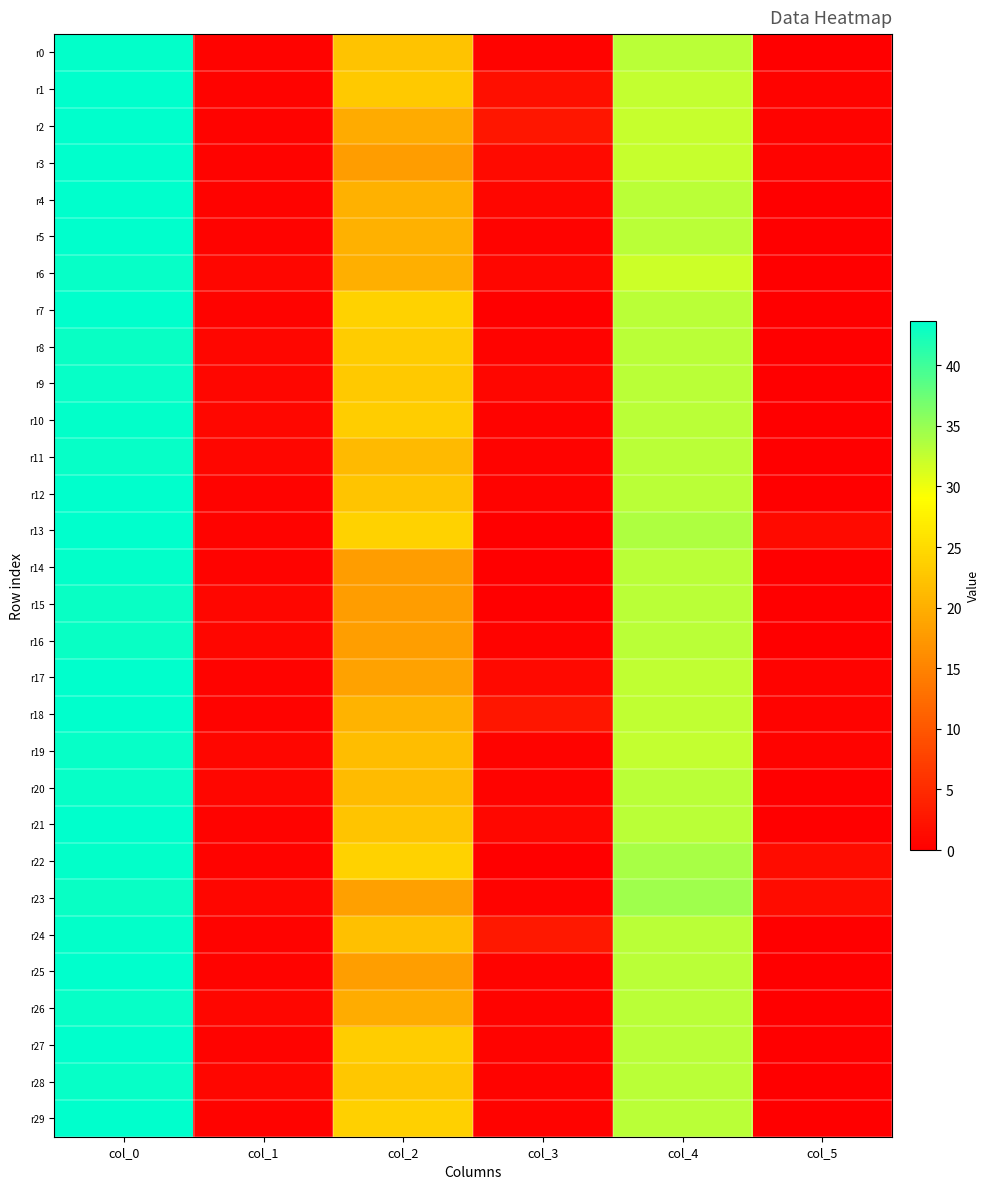

What is the greatest value displayed?

43.7